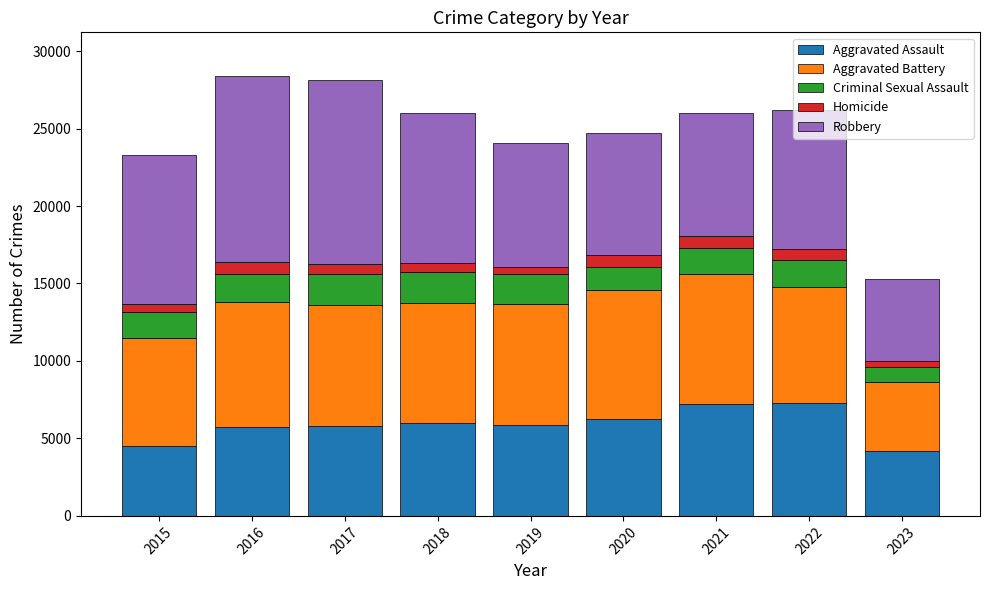

What is the lowest value of the Aggravated Assault series?

4213